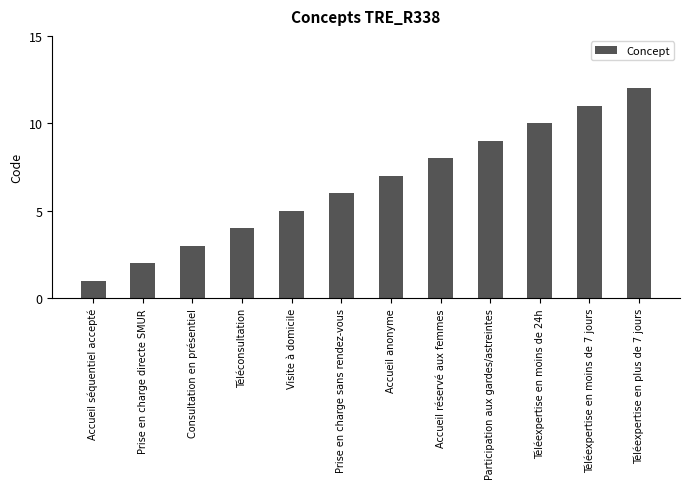

Rank the categories by value from lowest to highest.

Accueil séquentiel accepté, Prise en charge directe SMUR, Consultation en présentiel, Téléconsultation, Visite à domicile, Prise en charge sans rendez-vous, Accueil anonyme, Accueil réservé aux femmes, Participation aux gardes/astreintes, Téléexpertise en moins de 24h, Téléexpertise en moins de 7 jours, Téléexpertise en plus de 7 jours